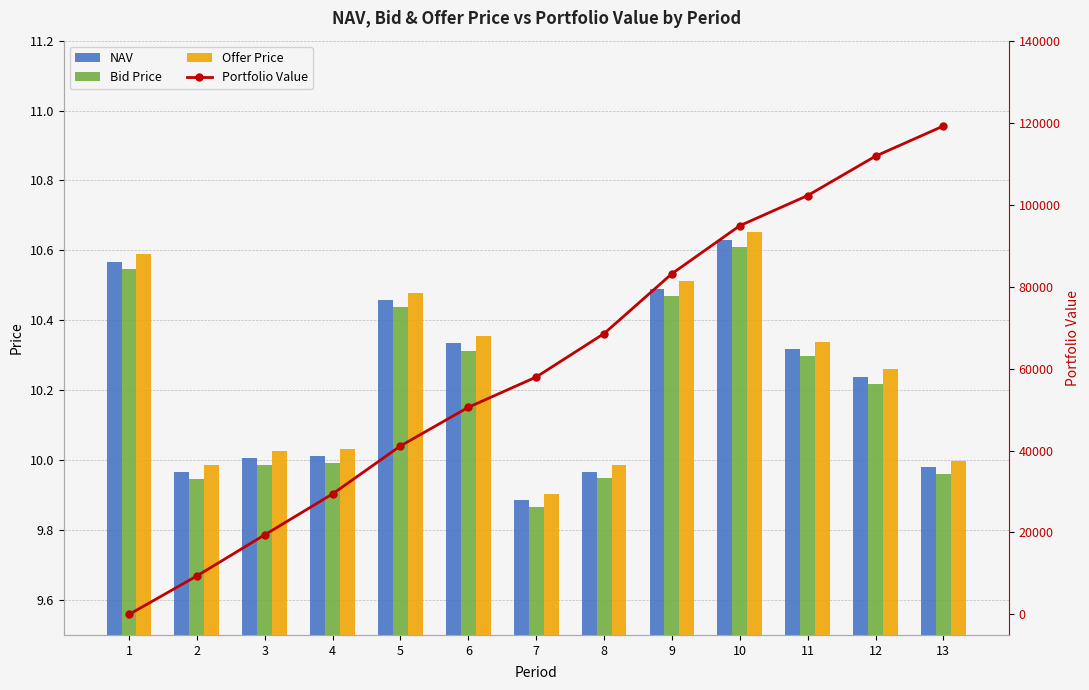

What is the value of the NAV bar at the 7th from the left?

9.9